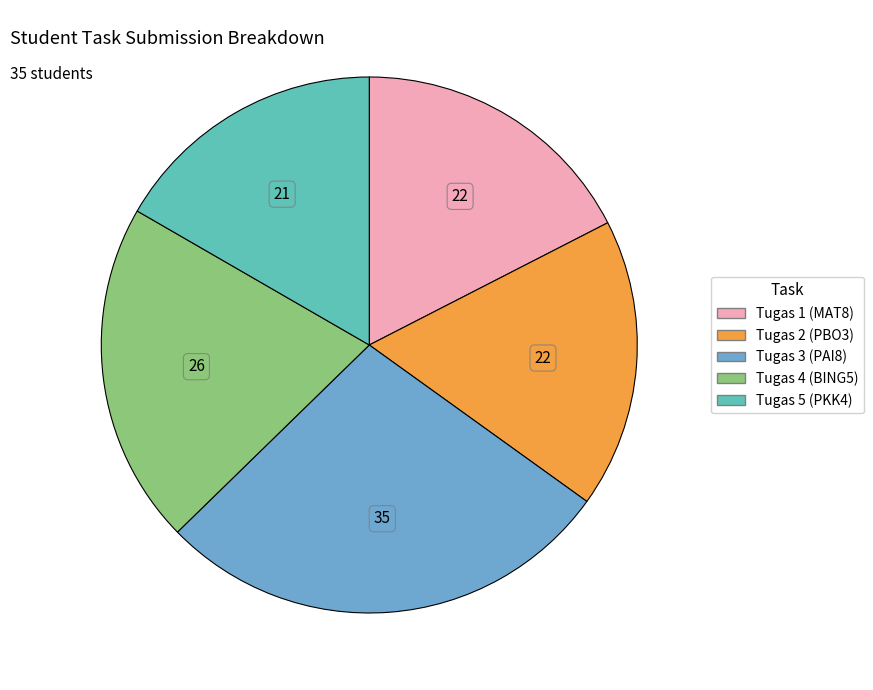

To the nearest percent, what portion does Tugas 3 (PAI8) represent?

28%